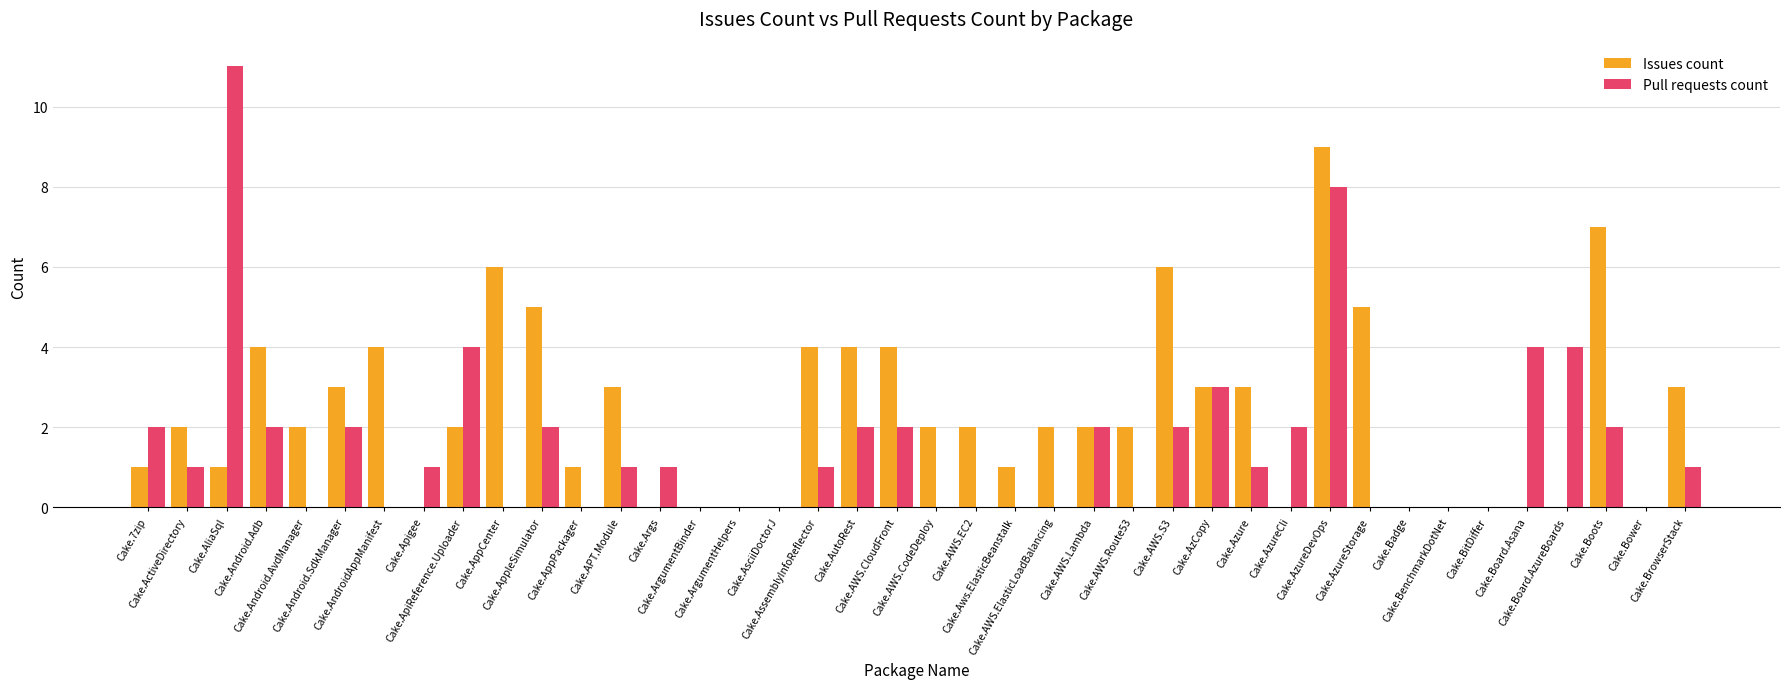

What is the sum of all Issues count values?

93